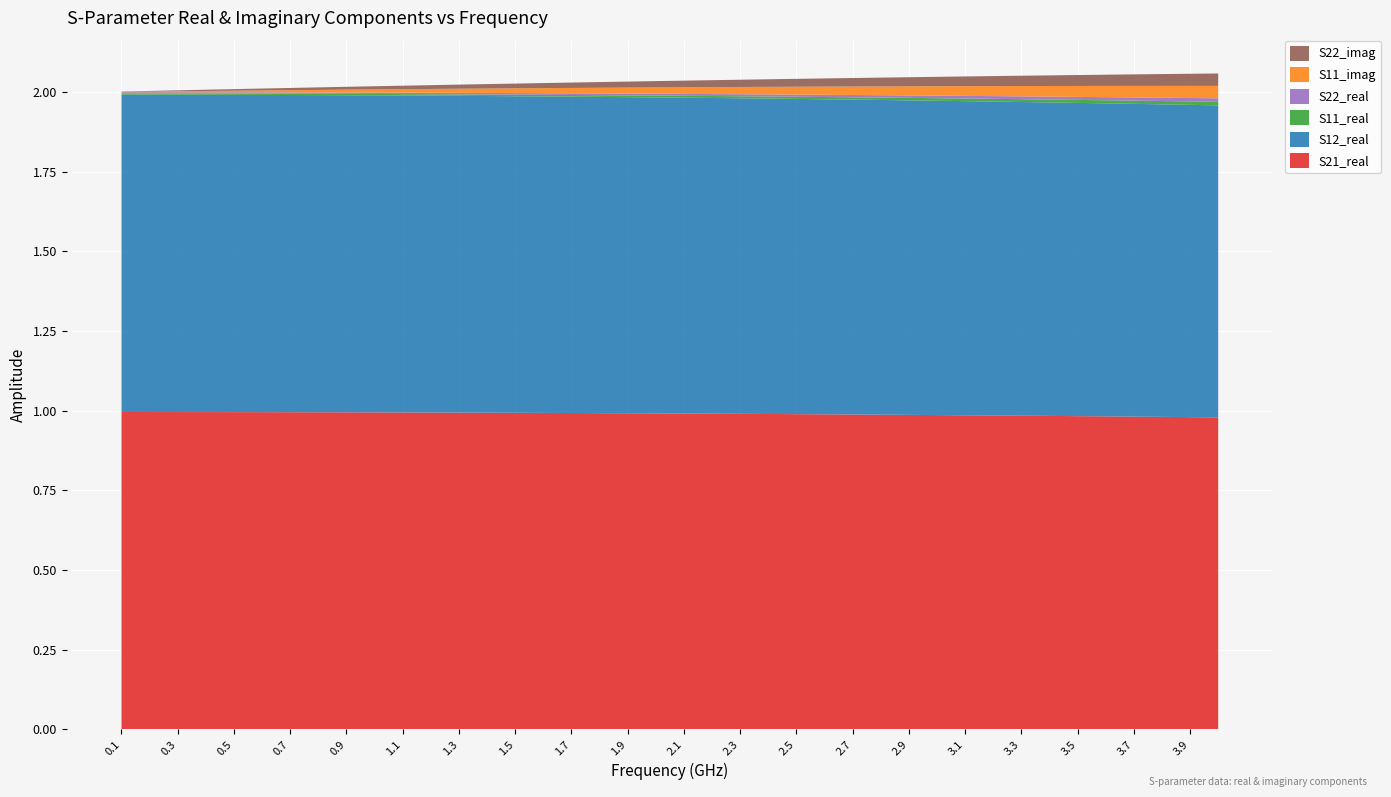

Reading right to left, list all the values displayed in this chart.

S21_real: 39=1.0	38=1.0	37=1.0	36=1.0	35=1.0	34=1.0	33=1.0	32=1.0	31=1.0	30=1.0	29=1.0	28=1.0	27=1.0	26=1.0	25=1.0	24=1.0	23=1.0	22=1.0	21=1.0	20=1.0	19=1.0	18=1.0	17=1.0	16=1.0	15=1.0	14=1.0	13=1.0	12=1.0	11=1.0	10=1.0	9=1.0	8=1.0	7=1.0	6=1.0	5=1.0	4=1.0	3=1.0	2=1.0	1=1.0	0=1.0
S12_real: 39=1.0	38=1.0	37=1.0	36=1.0	35=1.0	34=1.0	33=1.0	32=1.0	31=1.0	30=1.0	29=1.0	28=1.0	27=1.0	26=1.0	25=1.0	24=1.0	23=1.0	22=1.0	21=1.0	20=1.0	19=1.0	18=1.0	17=1.0	16=1.0	15=1.0	14=1.0	13=1.0	12=1.0	11=1.0	10=1.0	9=1.0	8=1.0	7=1.0	6=1.0	5=1.0	4=1.0	3=1.0	2=1.0	1=1.0	0=1.0
S11_real: 39=0.0	38=0.0	37=0.0	36=0.0	35=0.0	34=0.0	33=0.0	32=0.0	31=0.0	30=0.0	29=0.0	28=0.0	27=0.0	26=0.0	25=0.0	24=0.0	23=0.0	22=0.0	21=0.0	20=0.0	19=0.0	18=0.0	17=0.0	16=0.0	15=0.0	14=0.0	13=0.0	12=0.0	11=0.0	10=0.0	9=0.0	8=0.0	7=0.0	6=0.0	5=0.0	4=0.0	3=0.0	2=0.0	1=0.0	0=0.0
S22_real: 39=0.0	38=0.0	37=0.0	36=0.0	35=0.0	34=0.0	33=0.0	32=0.0	31=0.0	30=0.0	29=0.0	28=0.0	27=0.0	26=0.0	25=0.0	24=0.0	23=0.0	22=0.0	21=0.0	20=0.0	19=0.0	18=0.0	17=0.0	16=0.0	15=0.0	14=0.0	13=0.0	12=0.0	11=0.0	10=0.0	9=0.0	8=0.0	7=0.0	6=0.0	5=0.0	4=0.0	3=0.0	2=0.0	1=0.0	0=0.0
S11_imag: 39=0.0	38=0.0	37=0.0	36=0.0	35=0.0	34=0.0	33=0.0	32=0.0	31=0.0	30=0.0	29=0.0	28=0.0	27=0.0	26=0.0	25=0.0	24=0.0	23=0.0	22=0.0	21=0.0	20=0.0	19=0.0	18=0.0	17=0.0	16=0.0	15=0.0	14=0.0	13=0.0	12=0.0	11=0.0	10=0.0	9=0.0	8=0.0	7=0.0	6=0.0	5=0.0	4=0.0	3=0.0	2=0.0	1=0.0	0=0.0
S22_imag: 39=0.0	38=0.0	37=0.0	36=0.0	35=0.0	34=0.0	33=0.0	32=0.0	31=0.0	30=0.0	29=0.0	28=0.0	27=0.0	26=0.0	25=0.0	24=0.0	23=0.0	22=0.0	21=0.0	20=0.0	19=0.0	18=0.0	17=0.0	16=0.0	15=0.0	14=0.0	13=0.0	12=0.0	11=0.0	10=0.0	9=0.0	8=0.0	7=0.0	6=0.0	5=0.0	4=0.0	3=0.0	2=0.0	1=0.0	0=0.0